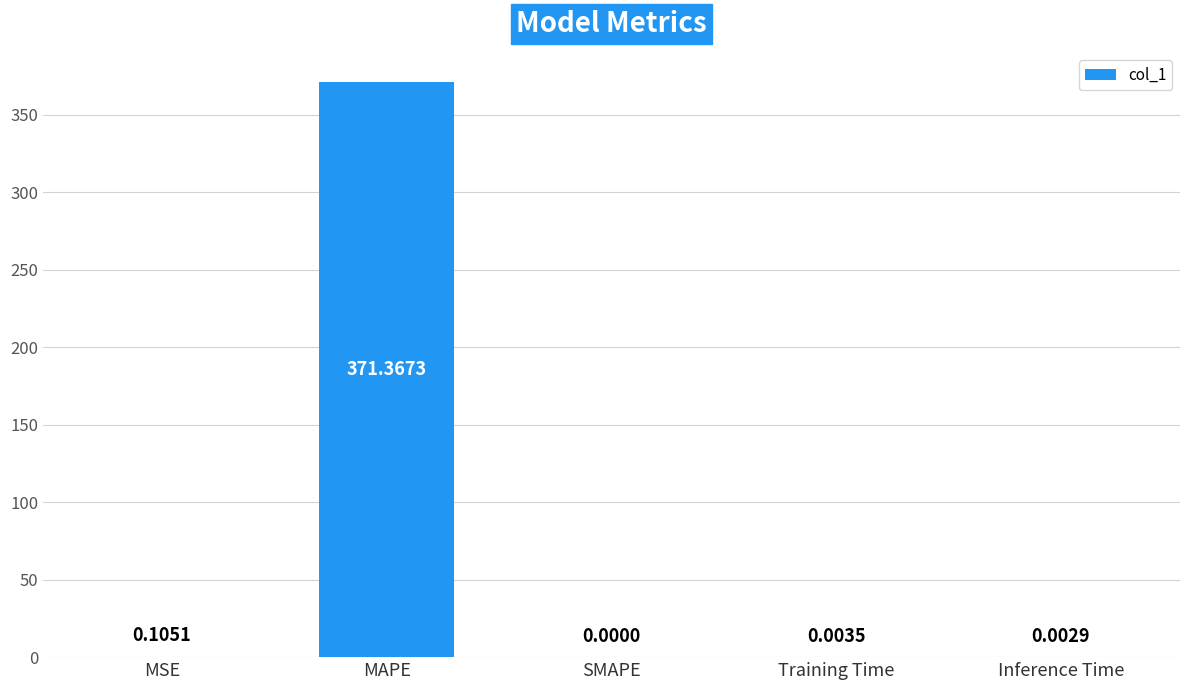

Are the bars horizontal?

No